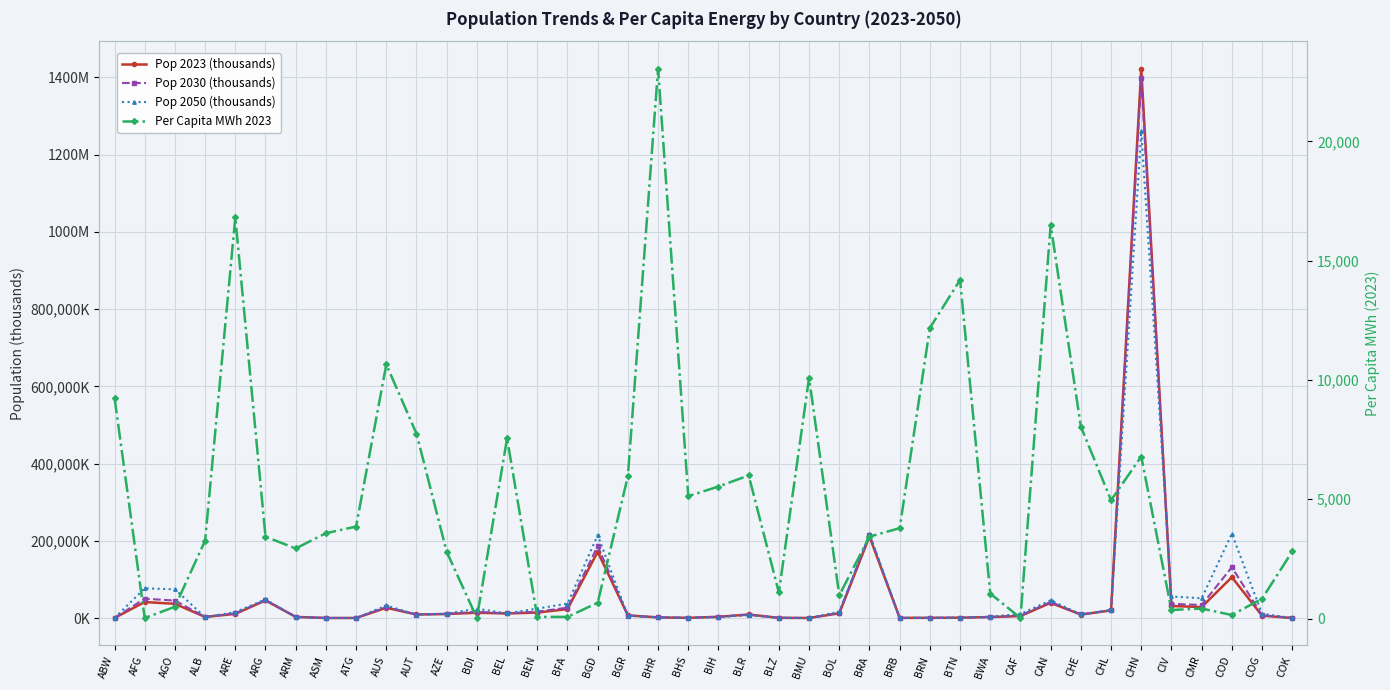

What is the difference between the maximum and minimum values in the Pop 2050 (thousands) series?

1260279.8